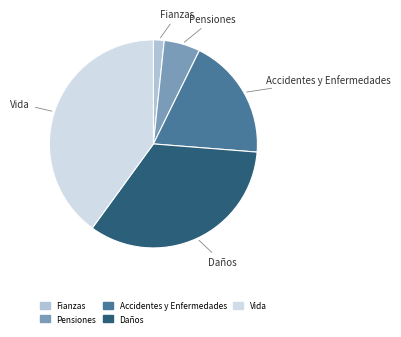

Which has a higher value, Pensiones or Accidentes y Enfermedades?

Accidentes y Enfermedades